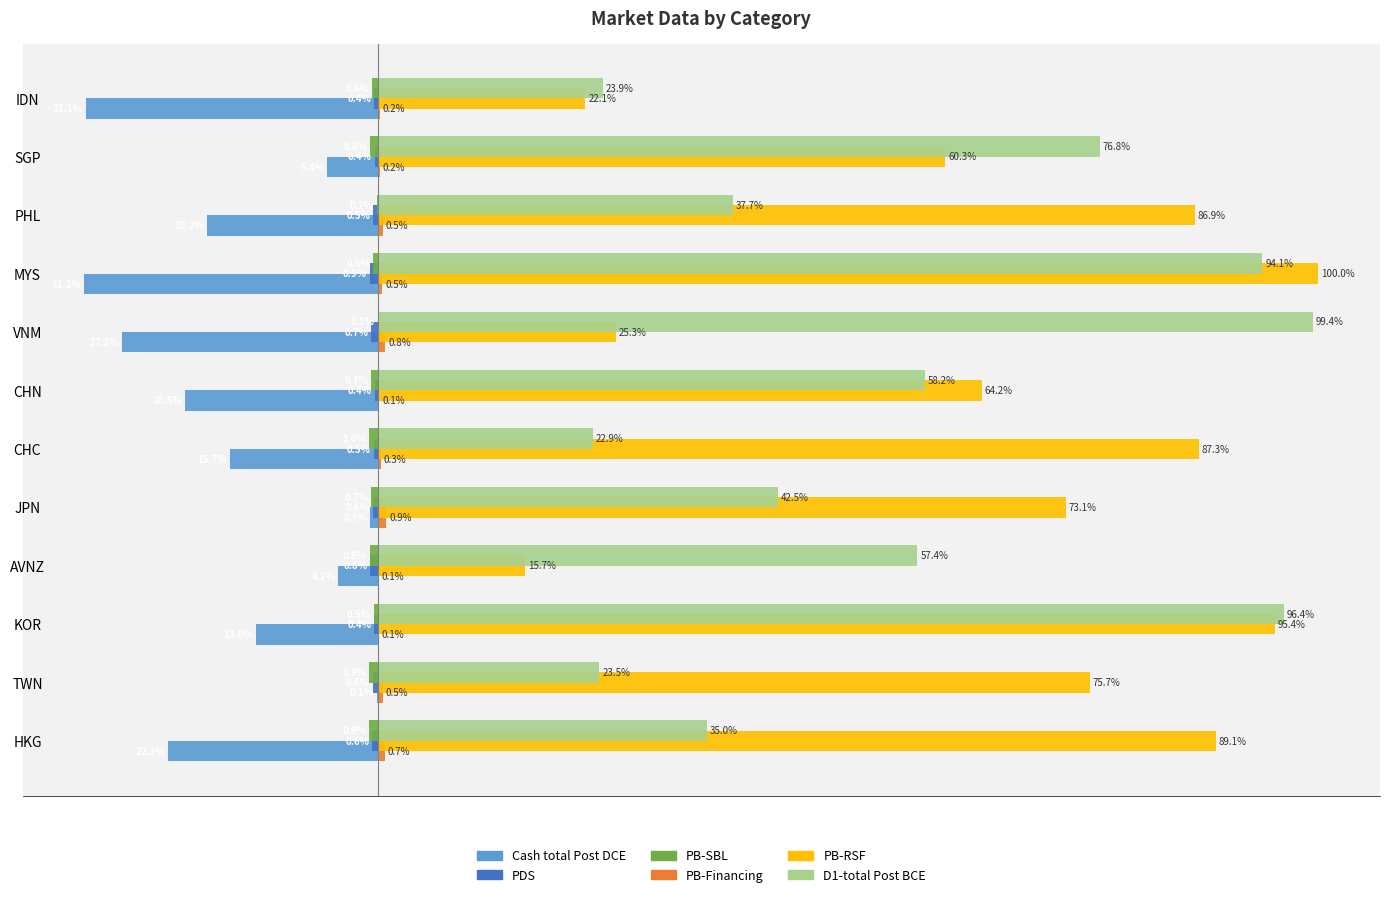

Which series changed the most between MYS and IDN?

PB-RSF